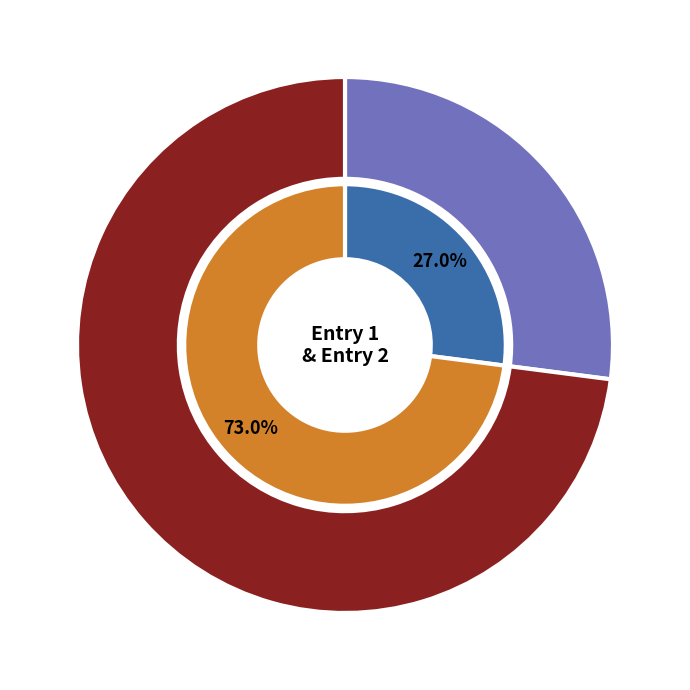

What percentage is the 1 slice, to the nearest percent?

27%